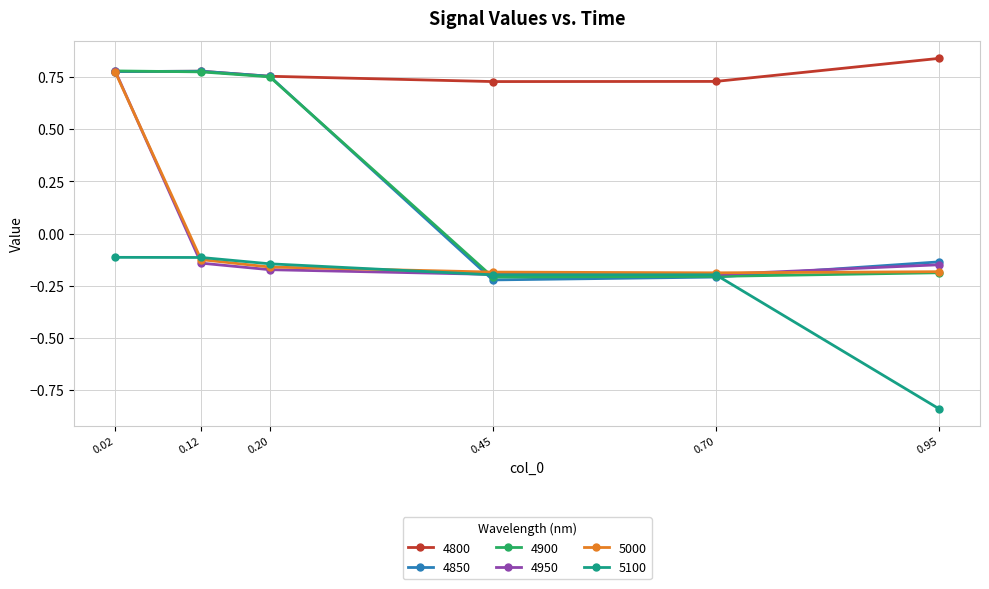

True or false: 4950 has more than 0 points higher than both neighbors.

False